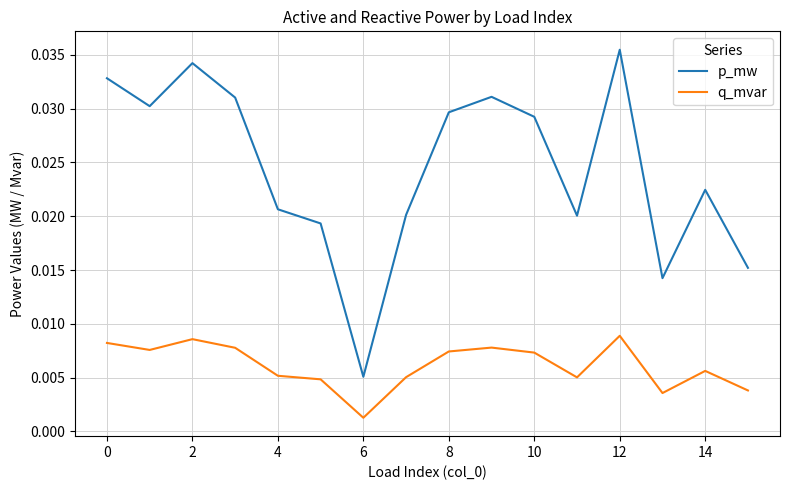

How many interior local valleys does the p_mw series have?

4